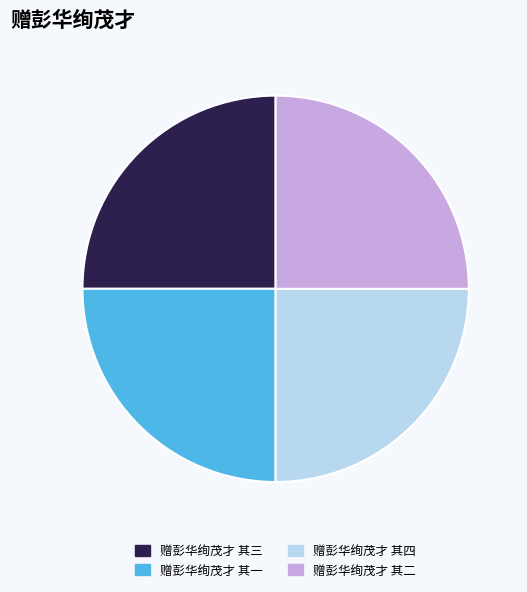

Is 赠彭华绚茂才 其二 the majority of the pie?

No